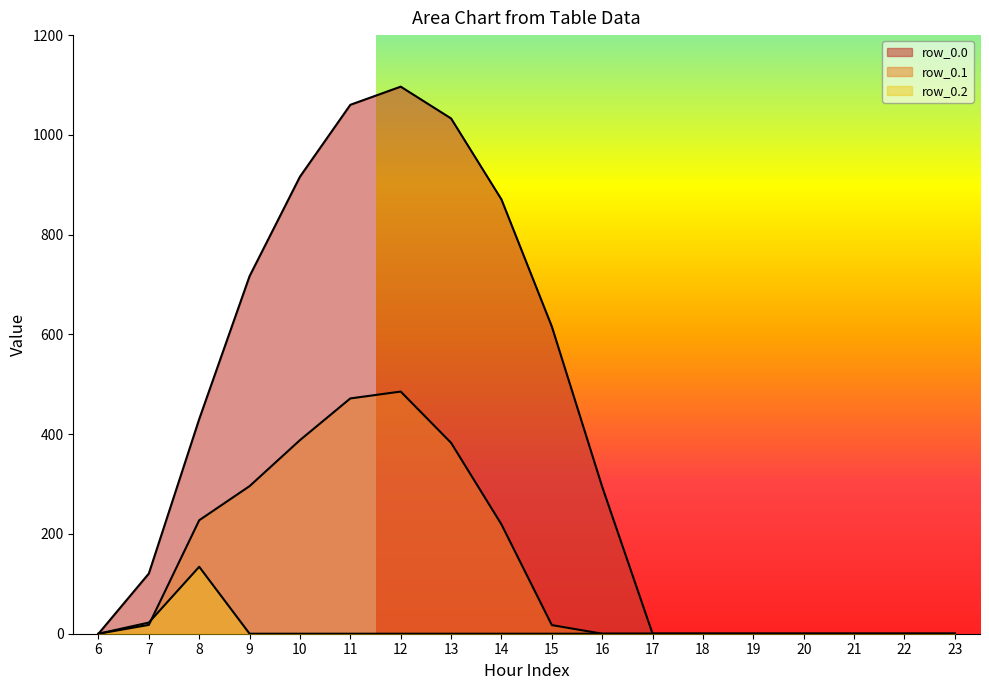

Which series has the largest total across all categories?

row_0.0